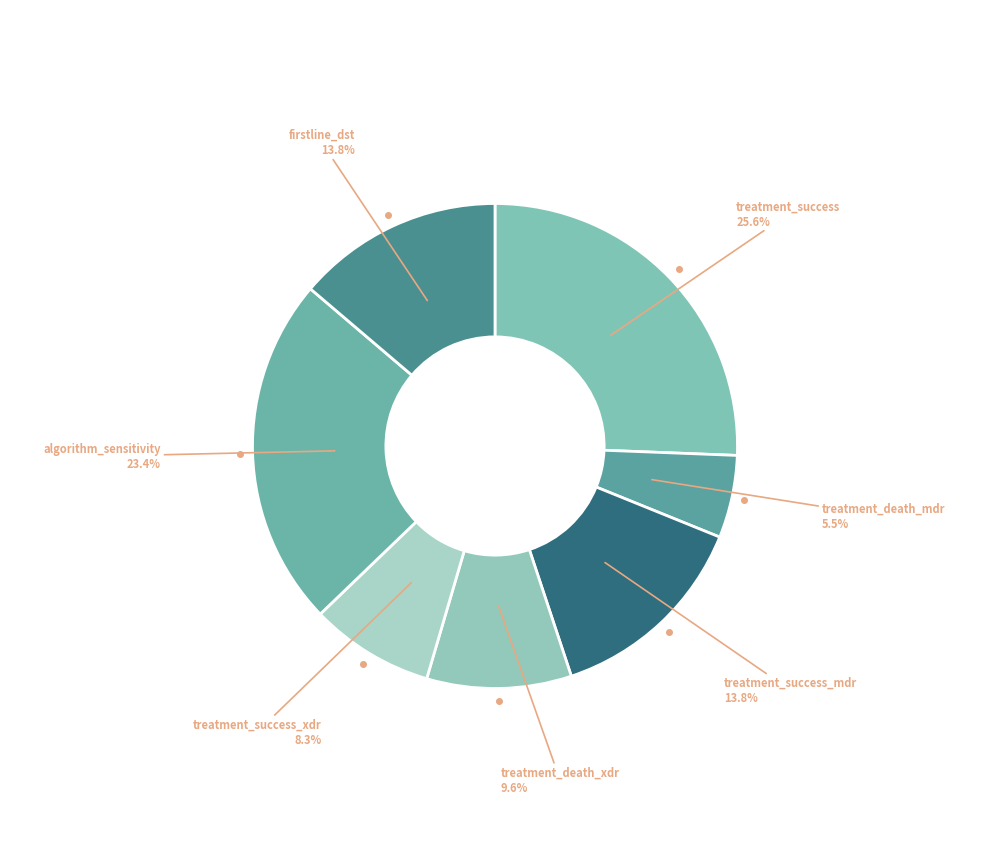

How many slices are in this pie chart?

7